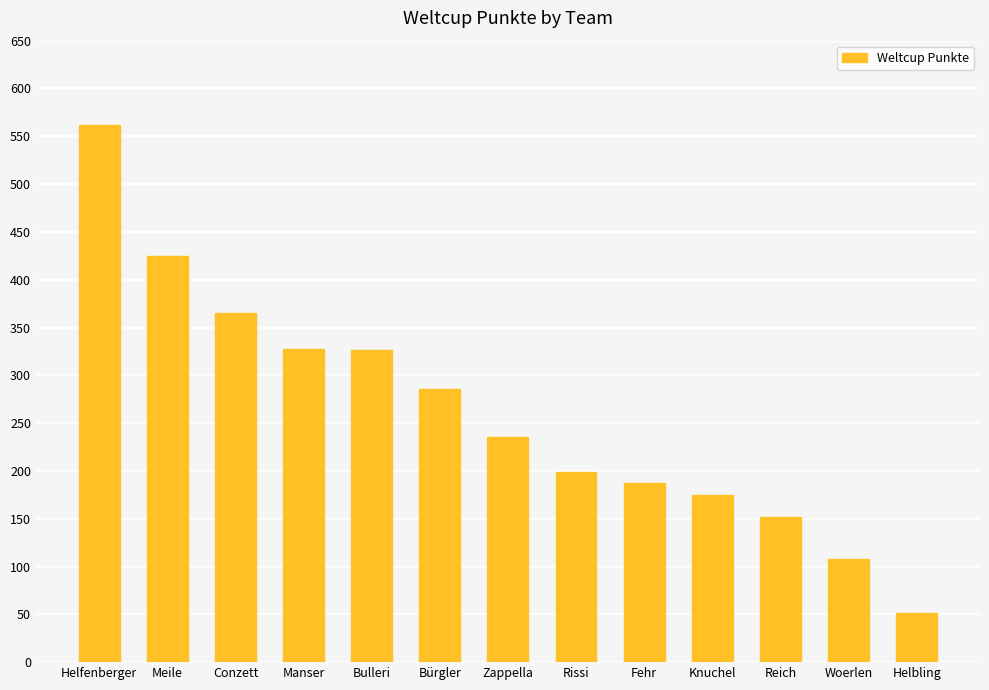

How many categories are shown in the chart?

13